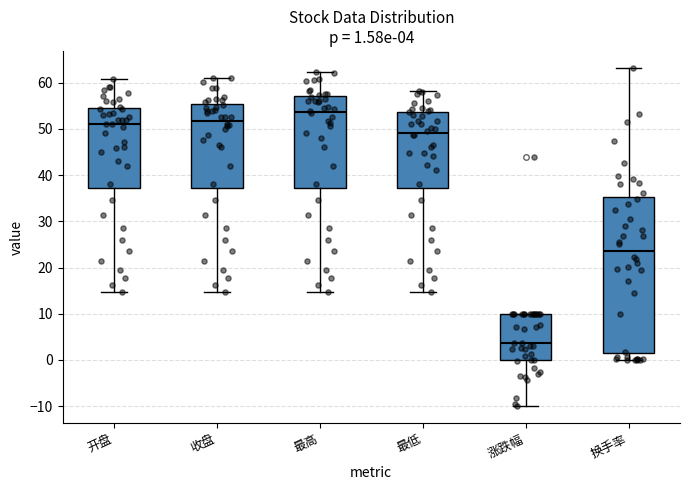

Which box's median line is the highest?

最高